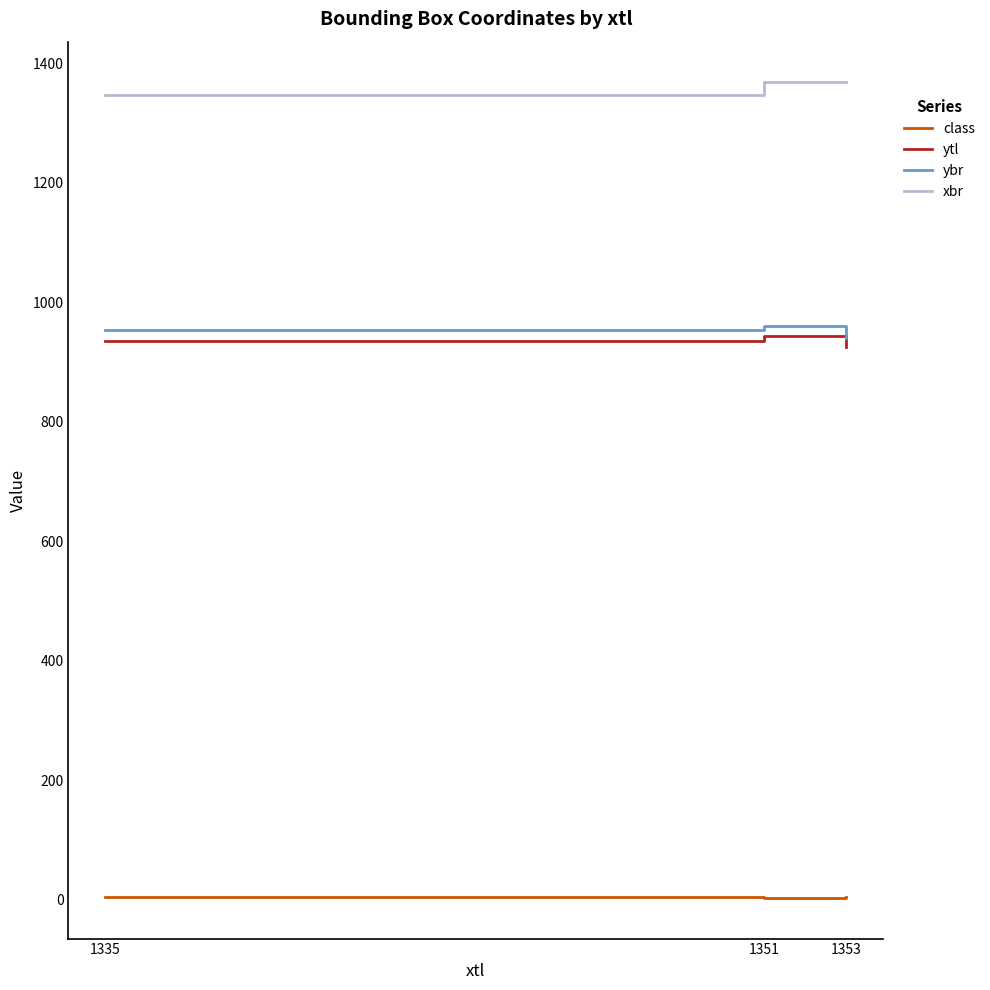

Is it true that xbr equals 2067.0 at 1353?

False